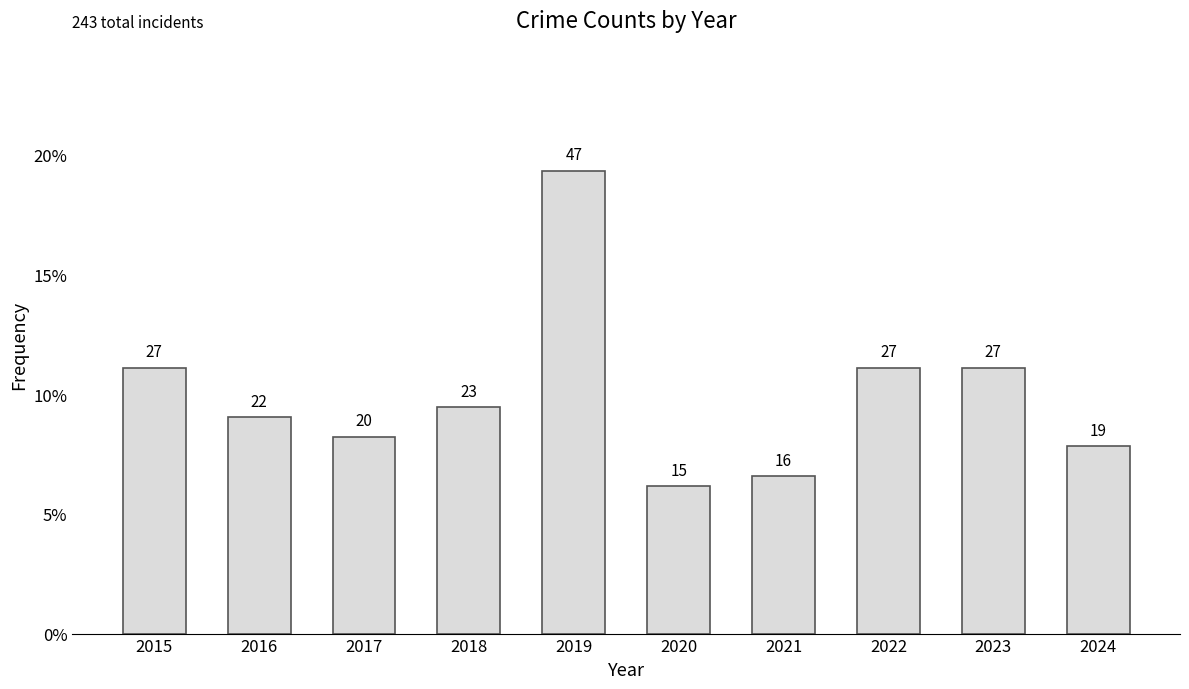

Are the bars horizontal?

No